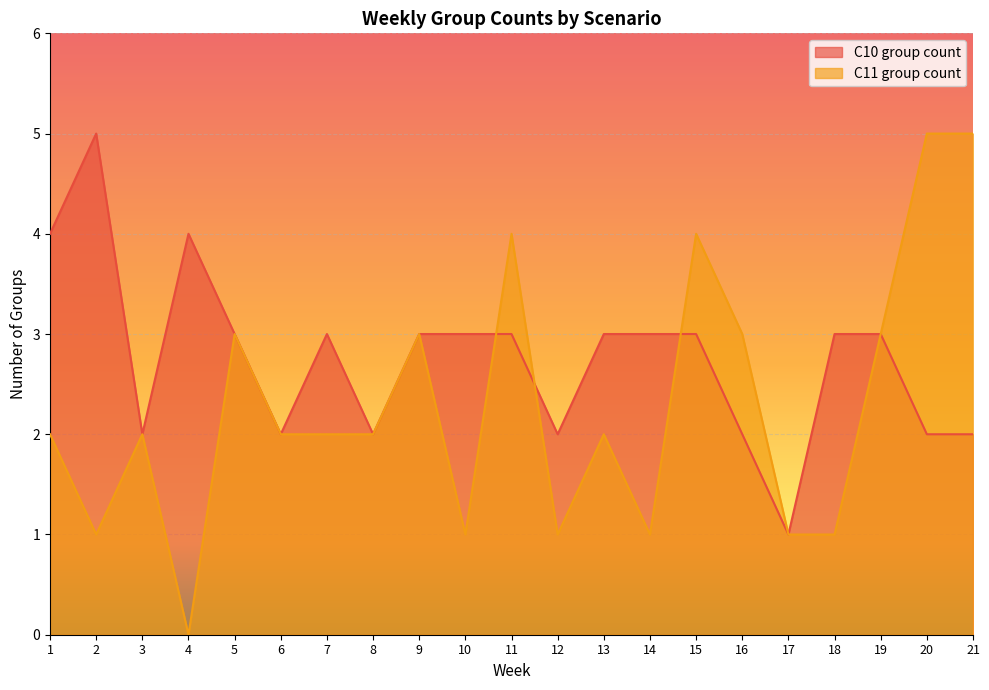

True or false: C10 group count has more than 2 interior local peaks.

True